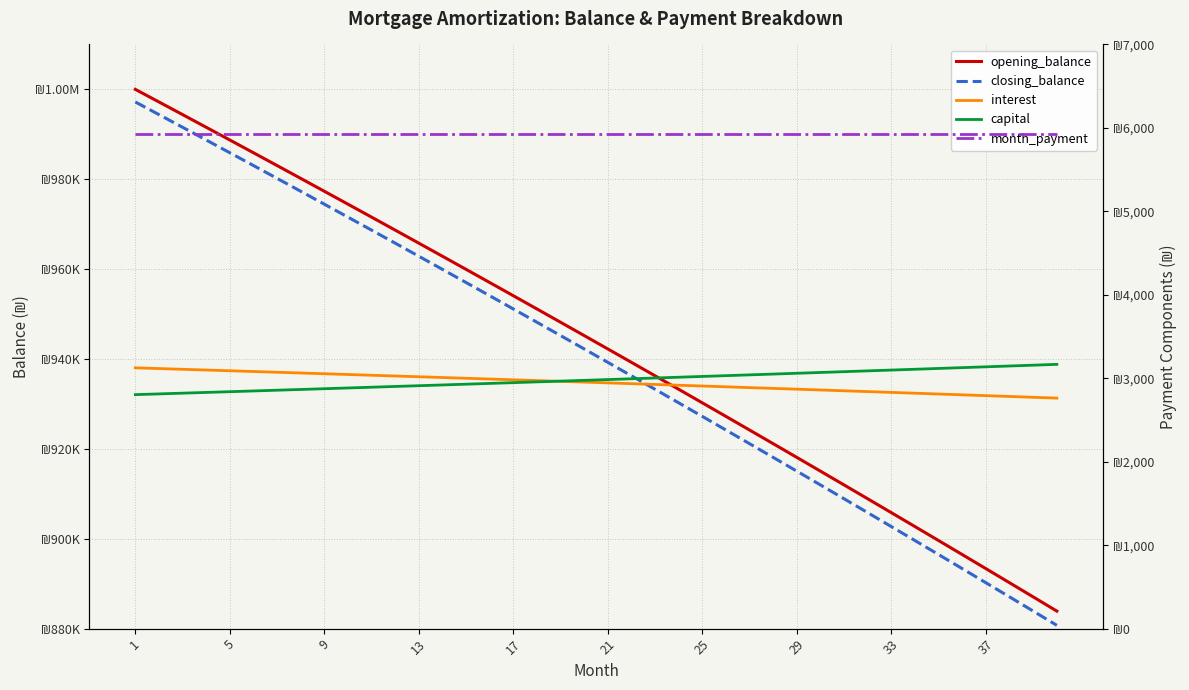

True or false: opening_balance and closing_balance cross at least once.

False